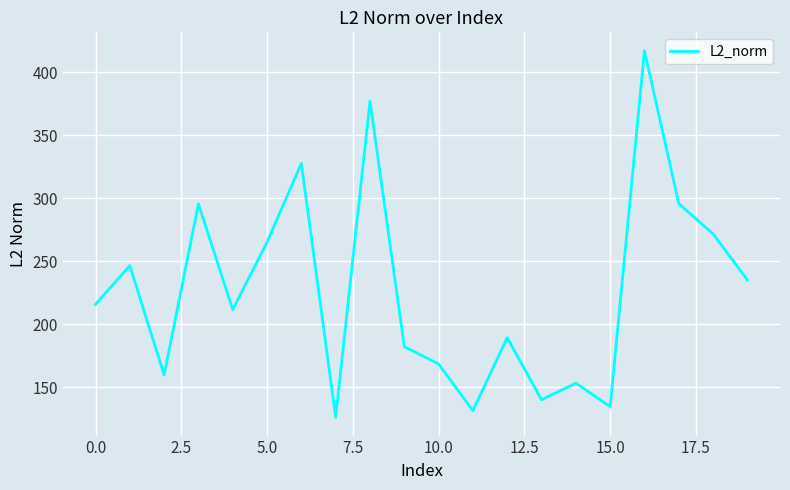

What is the smallest value displayed?

126.1